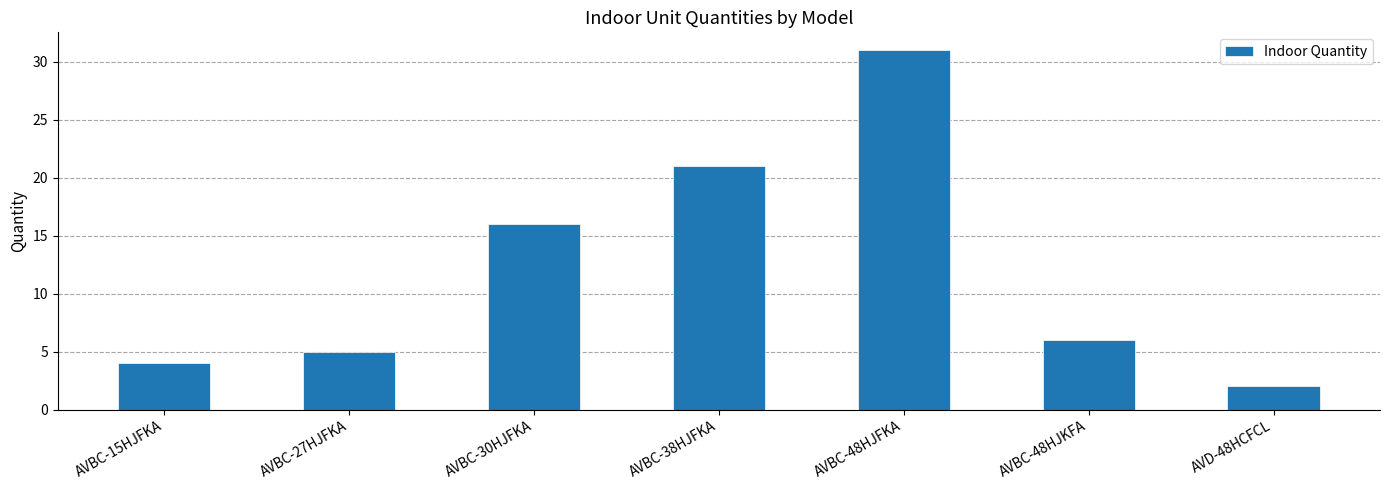

Reading left to right, what are all the values shown in this chart?

4	5	16	21	31	6	2